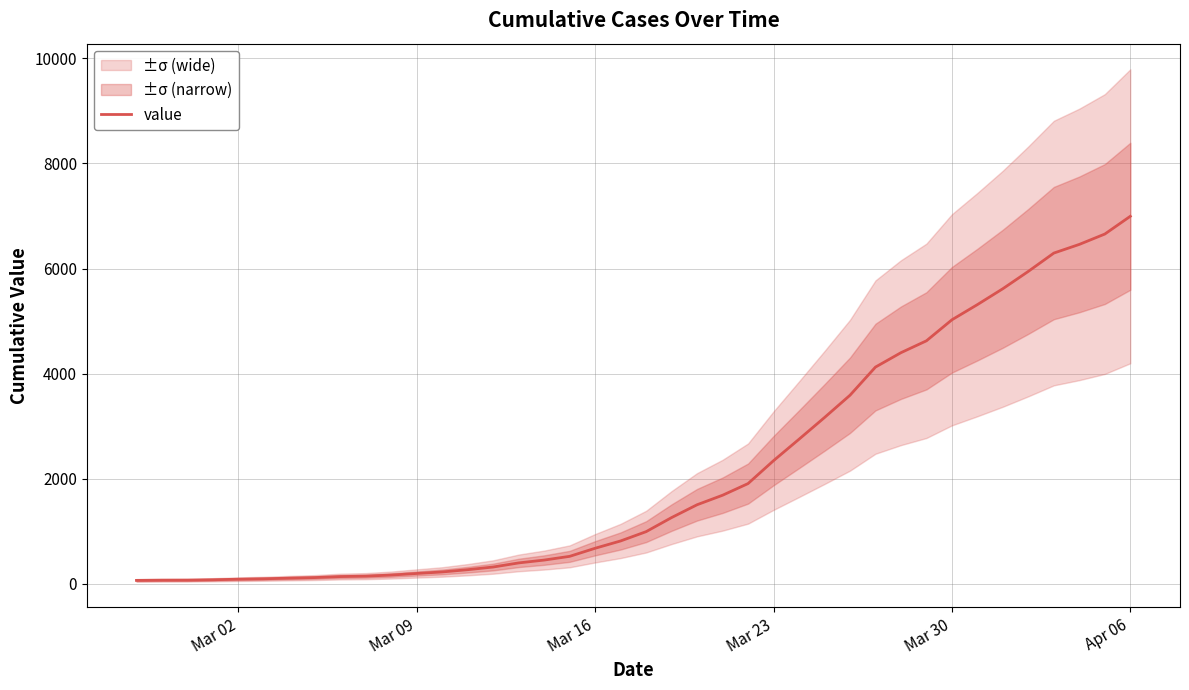

Approximately how many times larger is the value at Mar 23 compared to Mar 30?

0.5